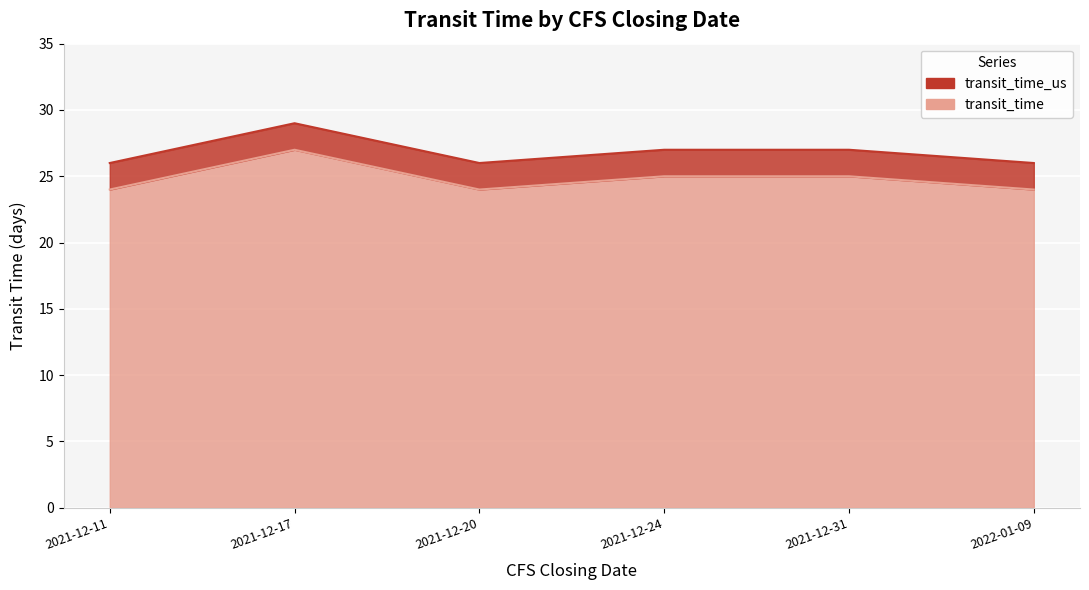

At which category is the sum across all series the highest?

2021-12-17